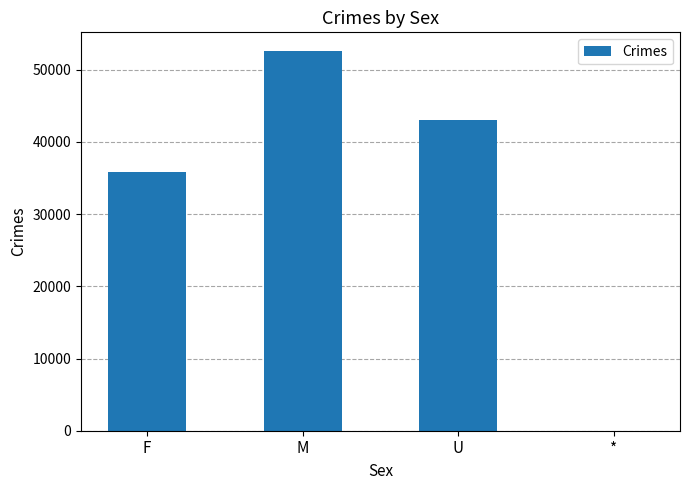

Is it true that the value at U is 63753?

False